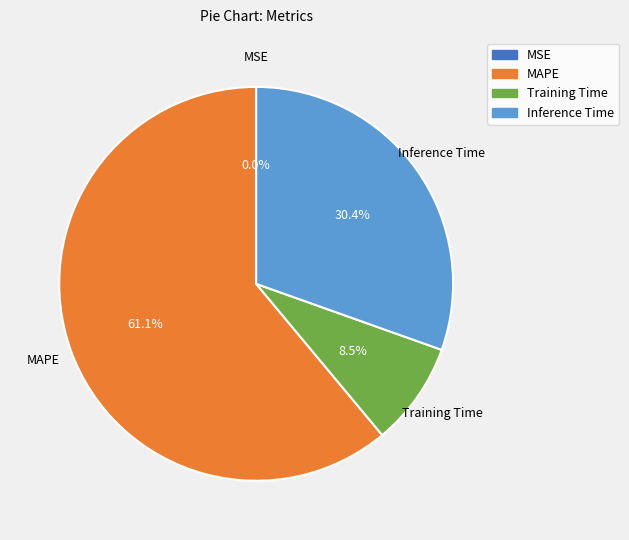

Is there any slice that represents more than half of the pie?

Yes